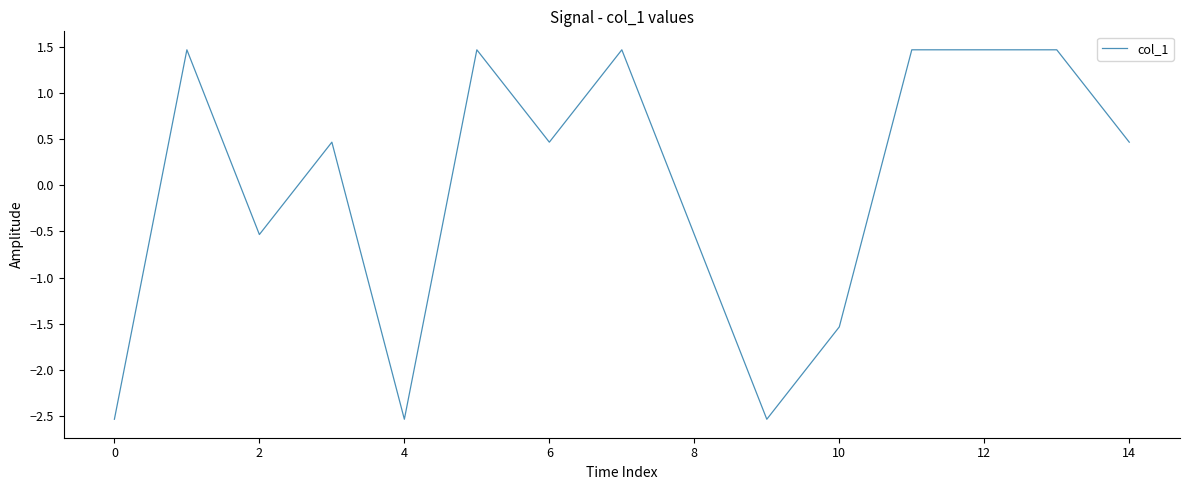

What is the smallest value displayed?

-2.5